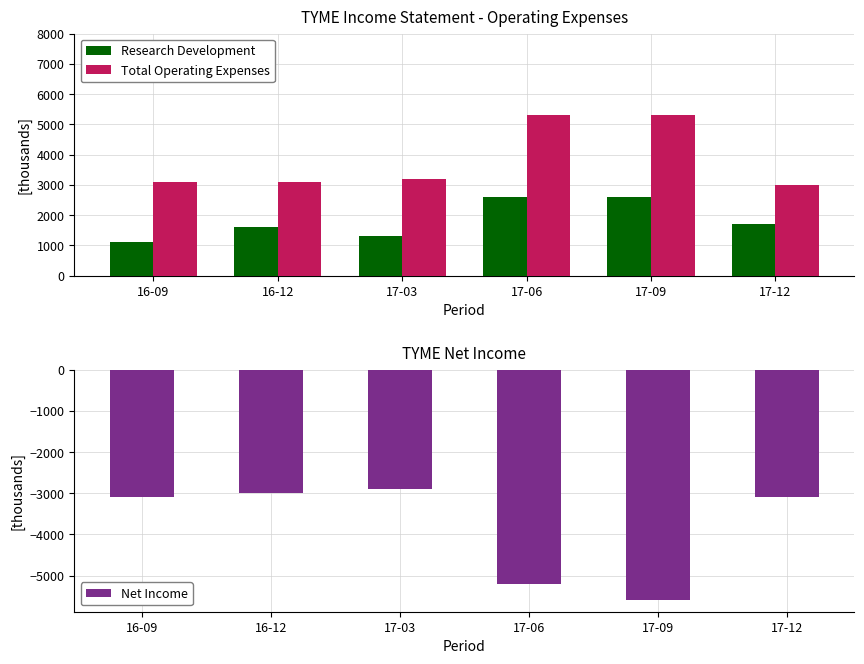

What is the sum of all Net Income values?

-22900